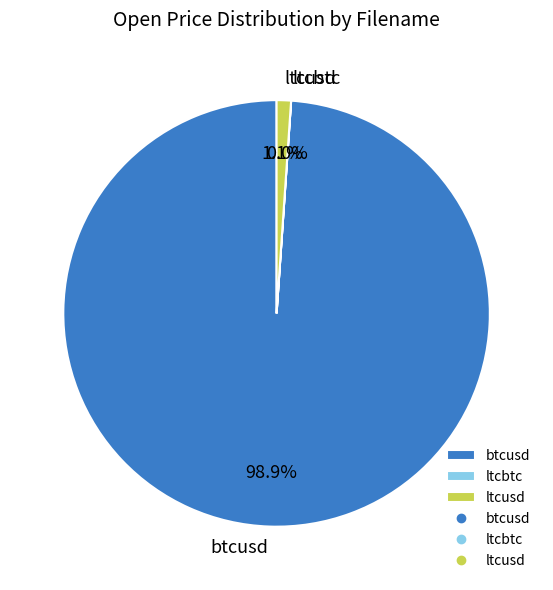

To the nearest percent, what portion does btcusd represent?

99%